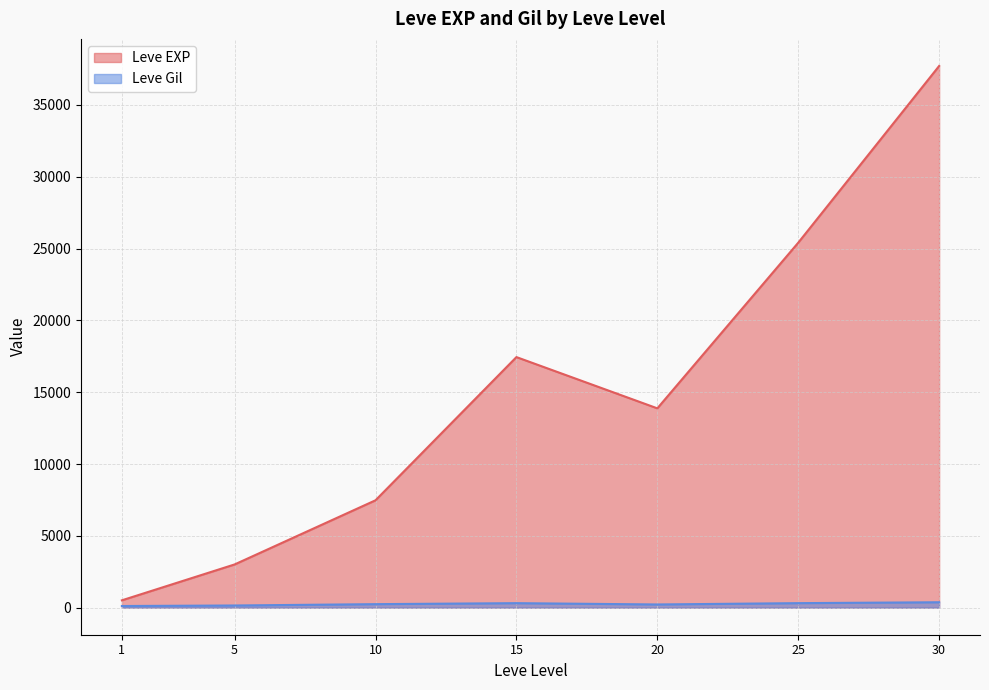

Between 20 and 30, which series saw the biggest shift?

Leve EXP